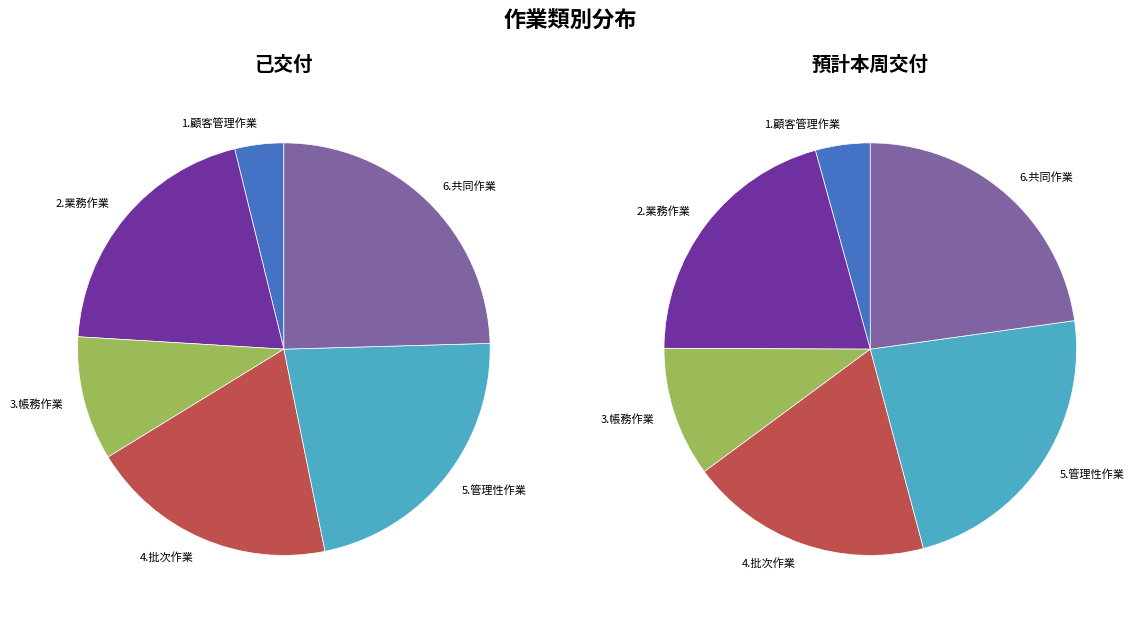

Does 4.批次作業 represent more than half of the total?

No